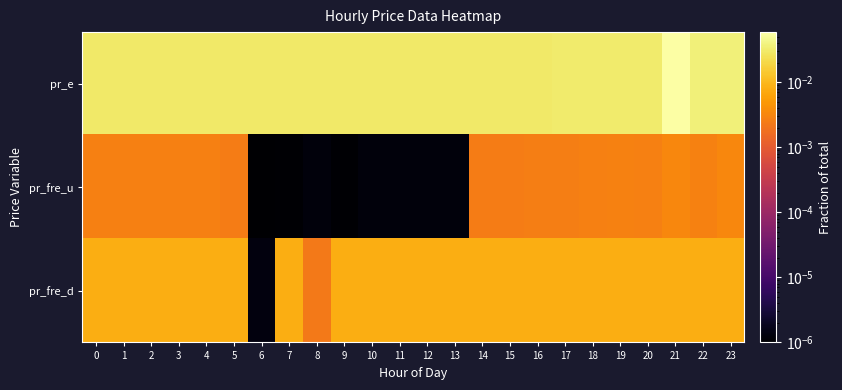

At how many categories does at least one series exceed 0?

24